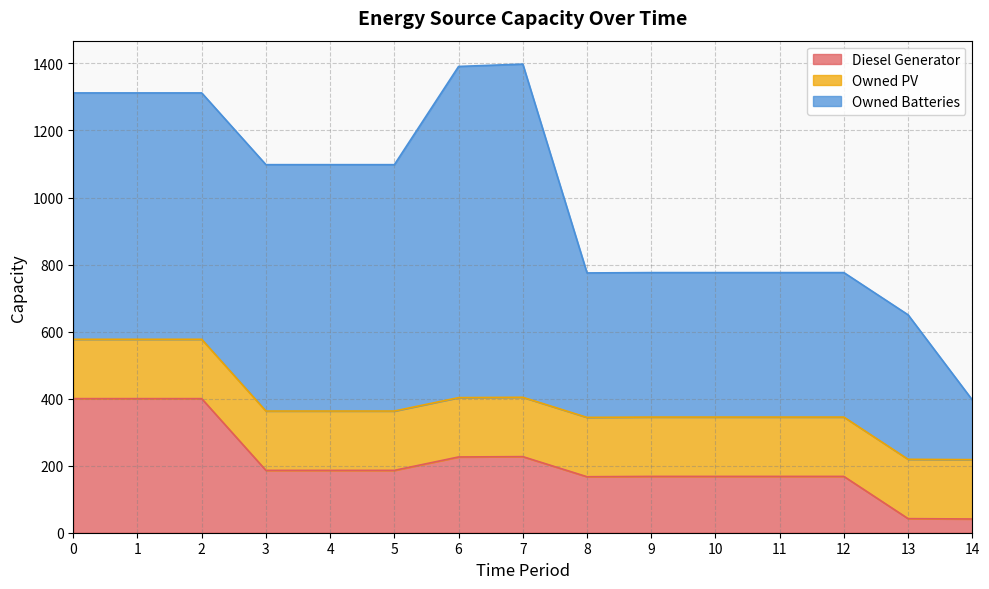

What is the value of the Owned PV point at the 1st from the left?

177